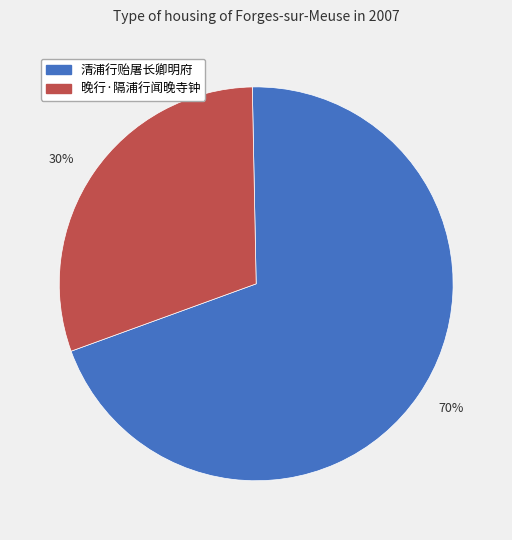

How many segments does this pie chart have?

2